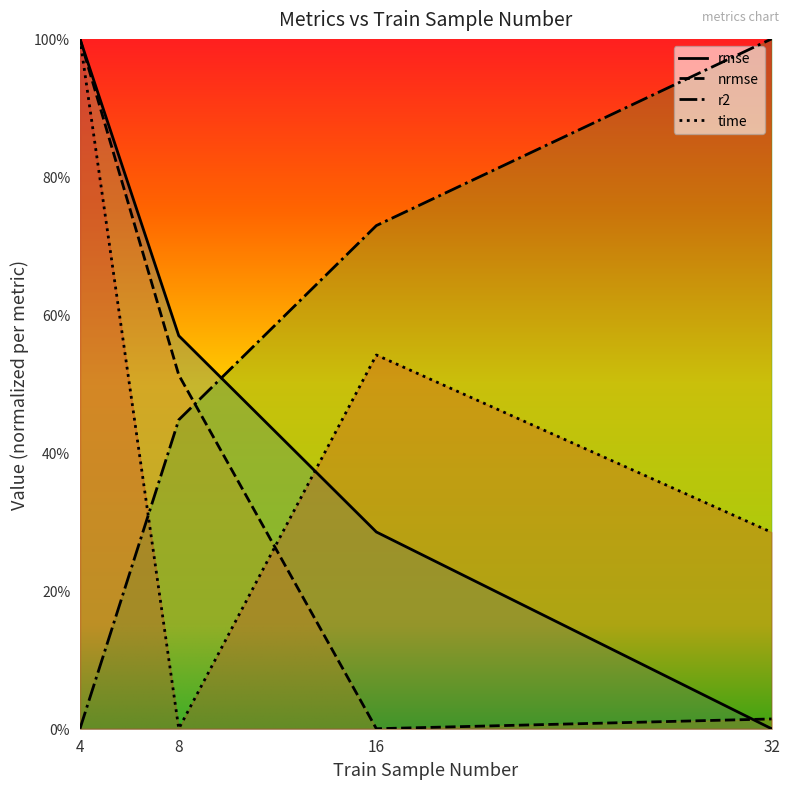

What are all the series names shown in the legend?

rmse, nrmse, r2, time